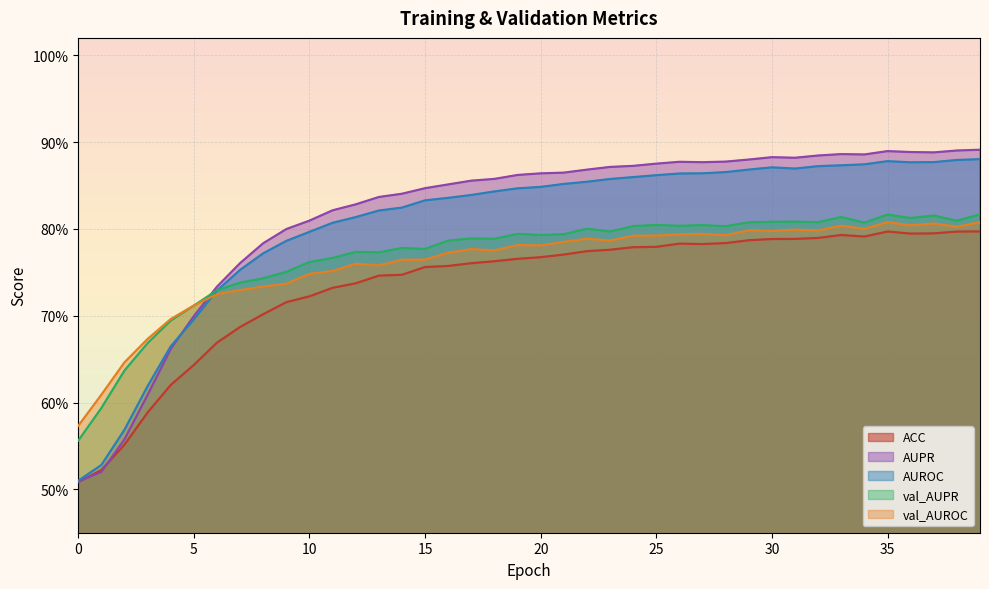

At which category does val_AUPR reach its first local peak?

12